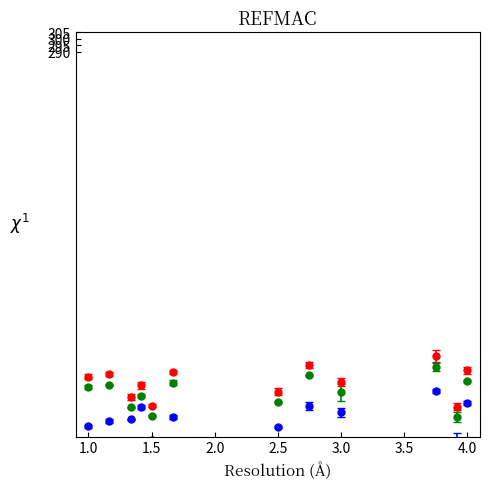

What is the greatest value displayed?

56.6